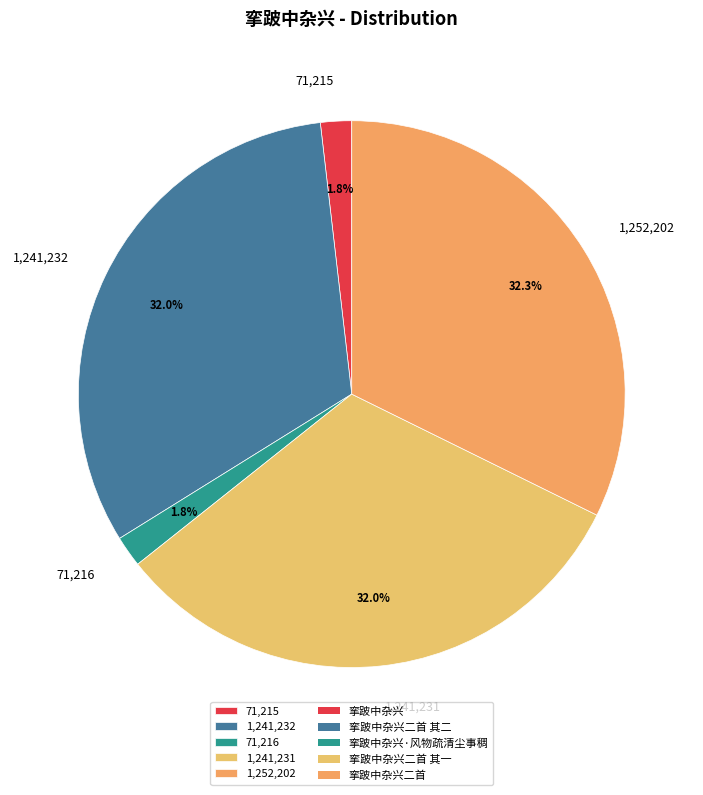

Is there any slice that represents more than half of the pie?

No